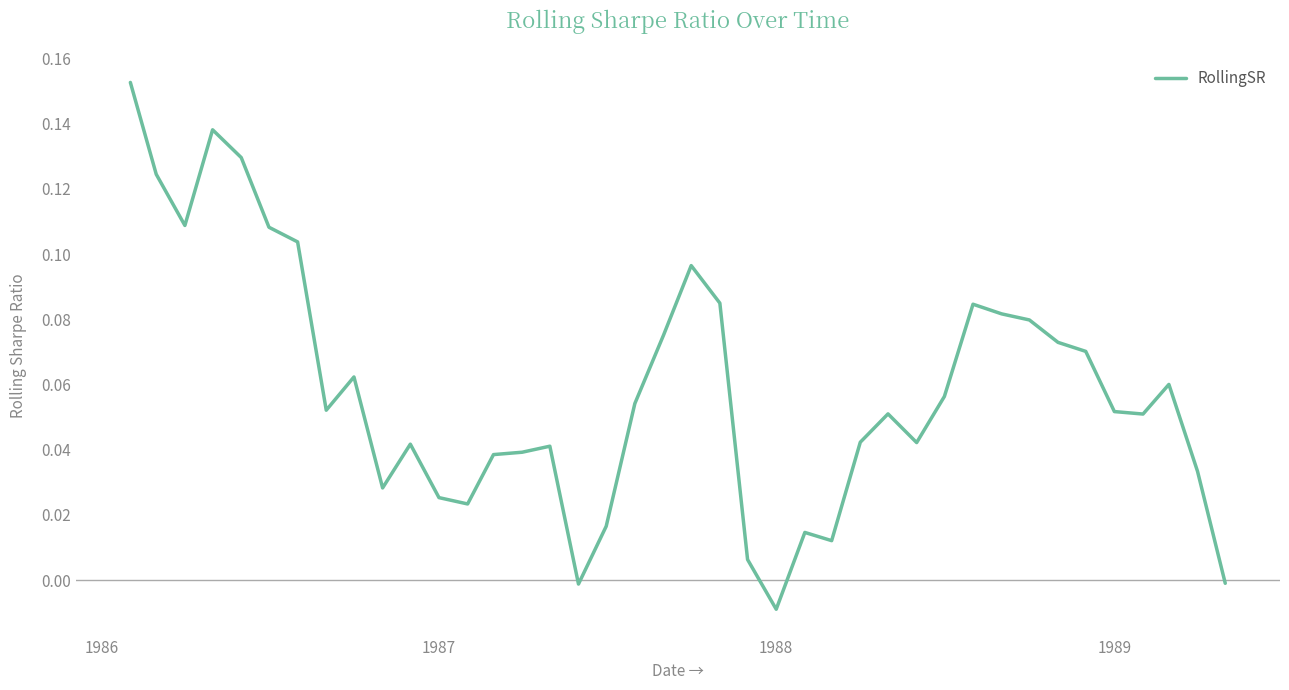

Which category has the lowest value across all series?

1988